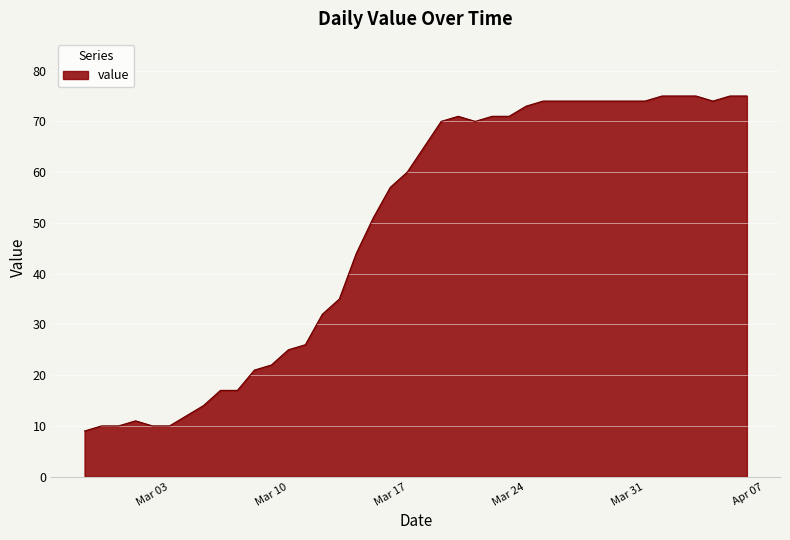

What is the difference between the maximum and minimum values?

66